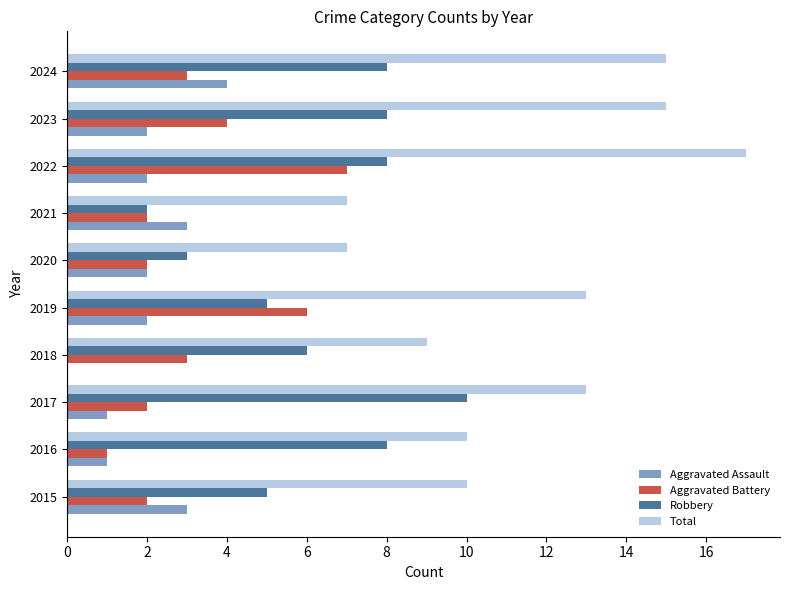

Which series changed the most between 2021 and 2024?

Total